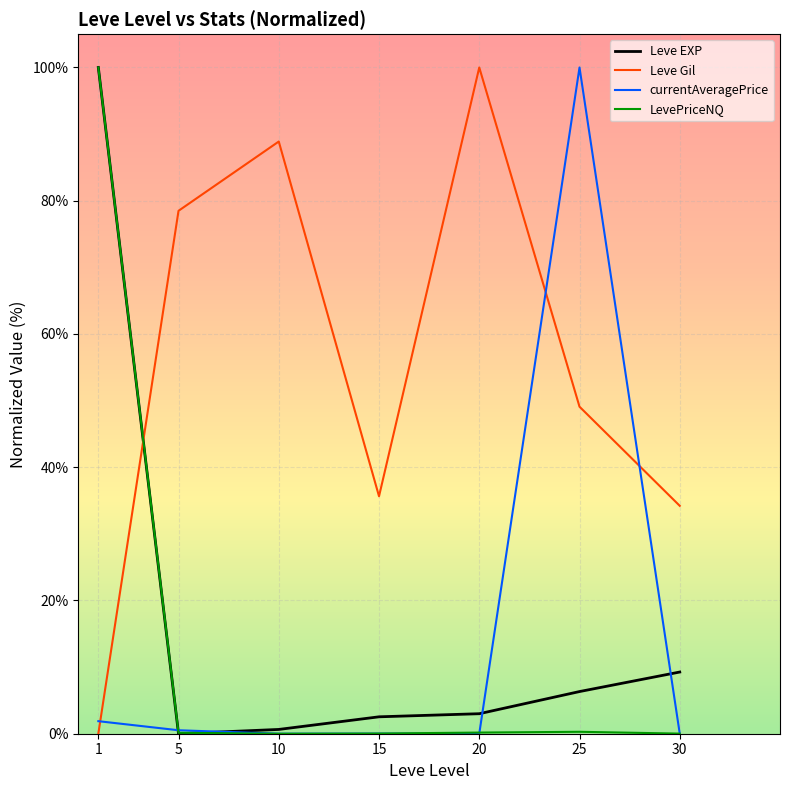

Which category has the highest value in the Leve Gil series?

20